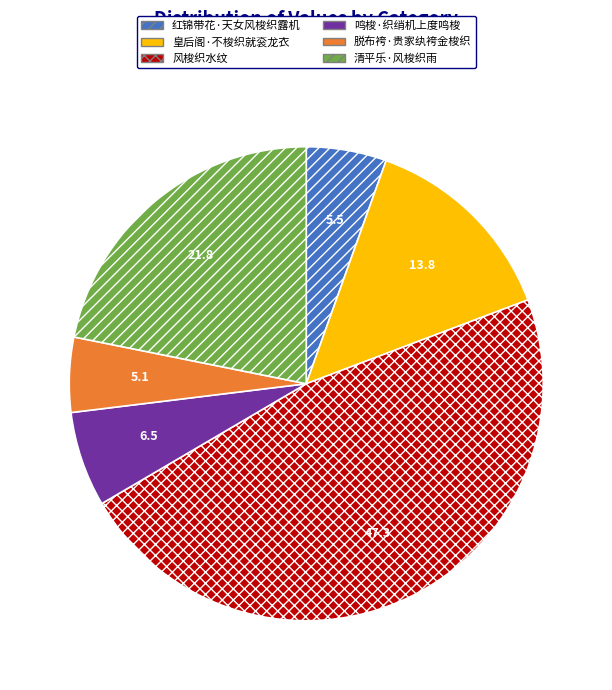

Is there a majority slice in this chart?

No